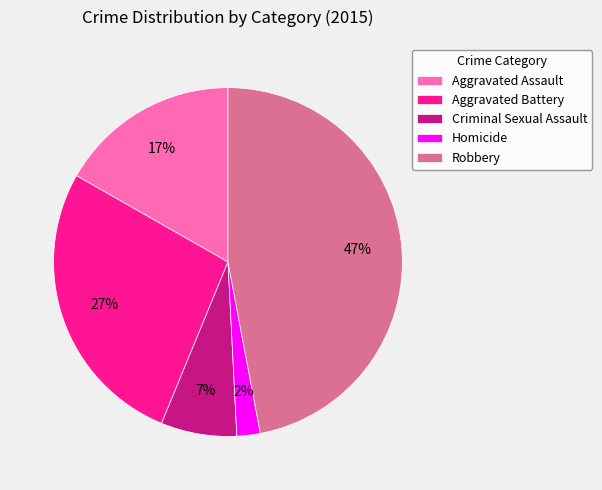

Which has a higher value, Aggravated Assault or Robbery?

Robbery